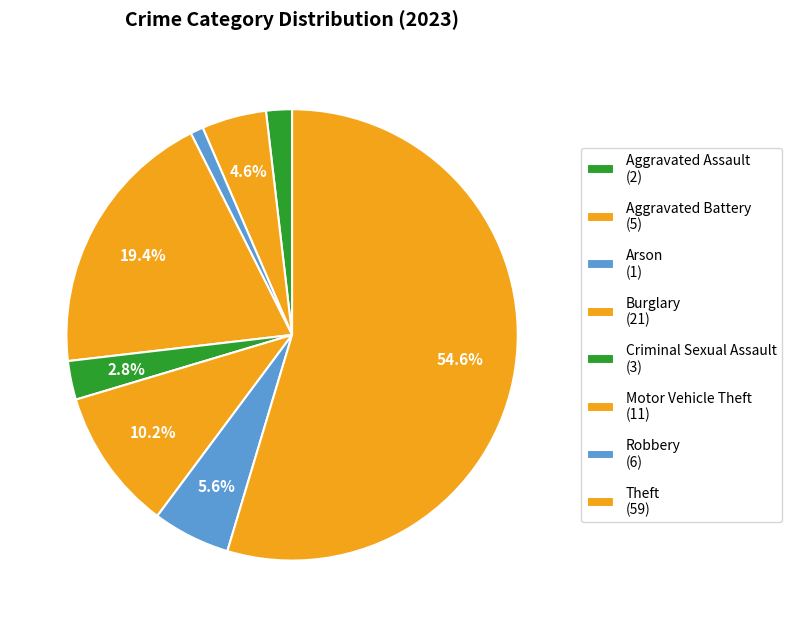

Which slice is the smallest?

Arson